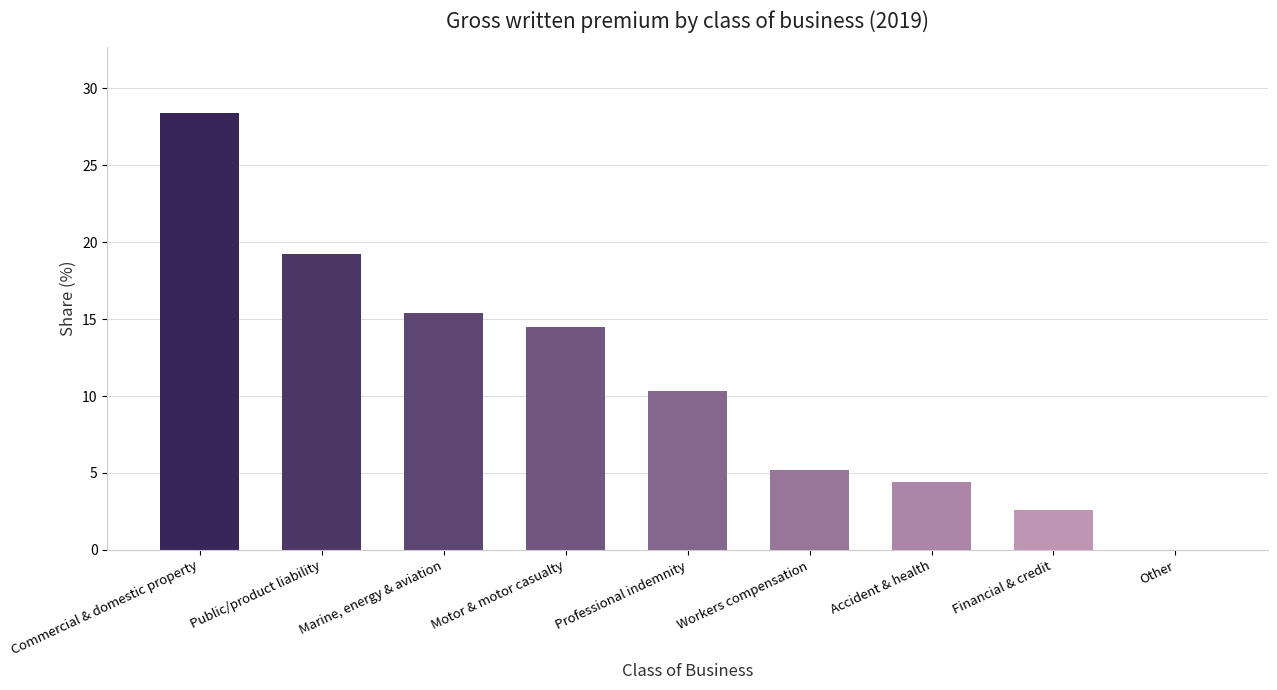

What is the sum of the values at Accident & health and Marine, energy & aviation?

19.8